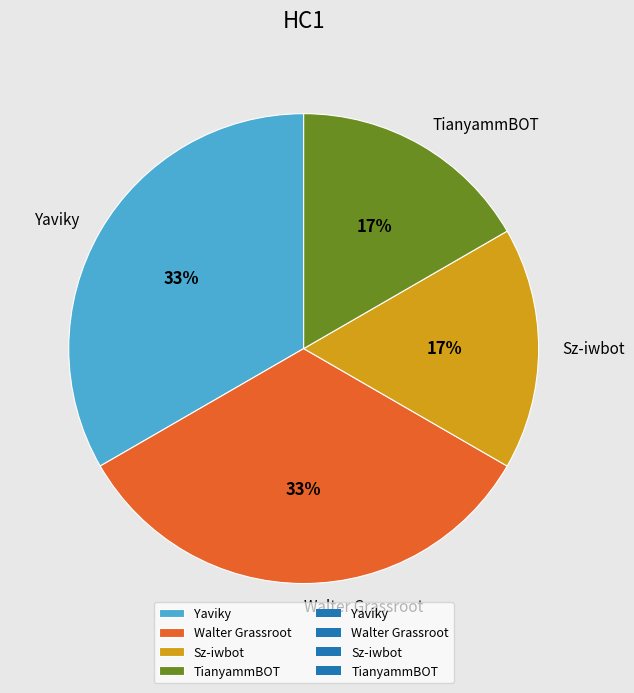

Is it true that TianyammBOT is 17% of the pie?

True